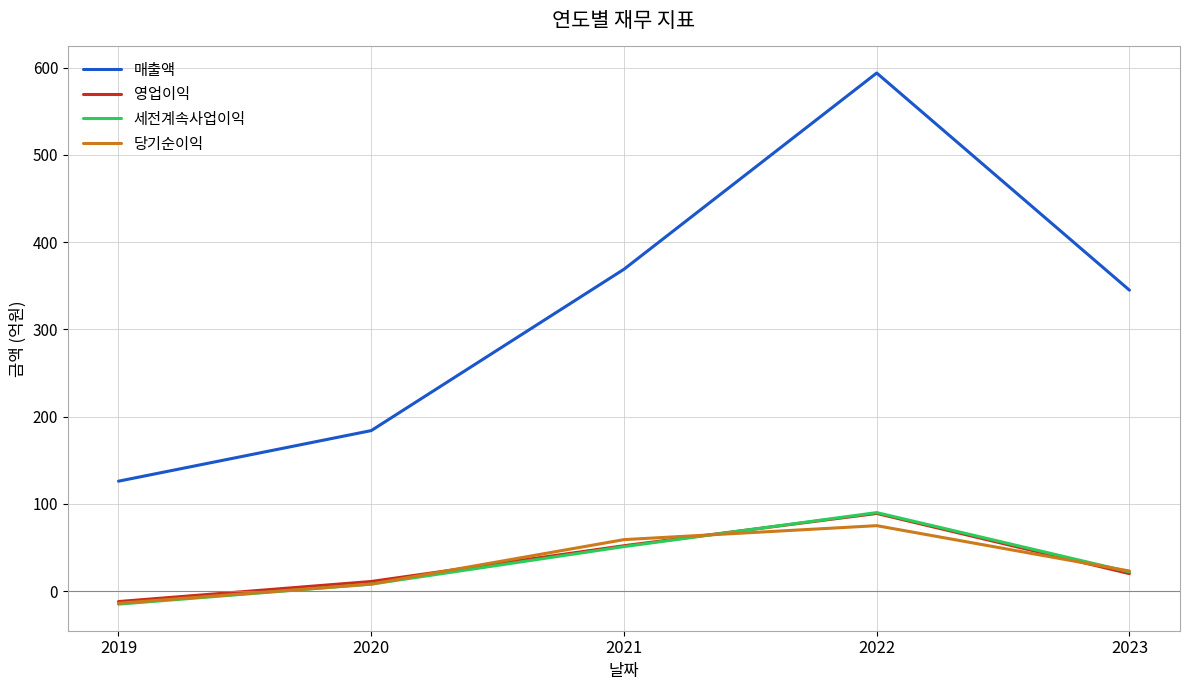

Where does the 매출액 series first go above 345?

2021